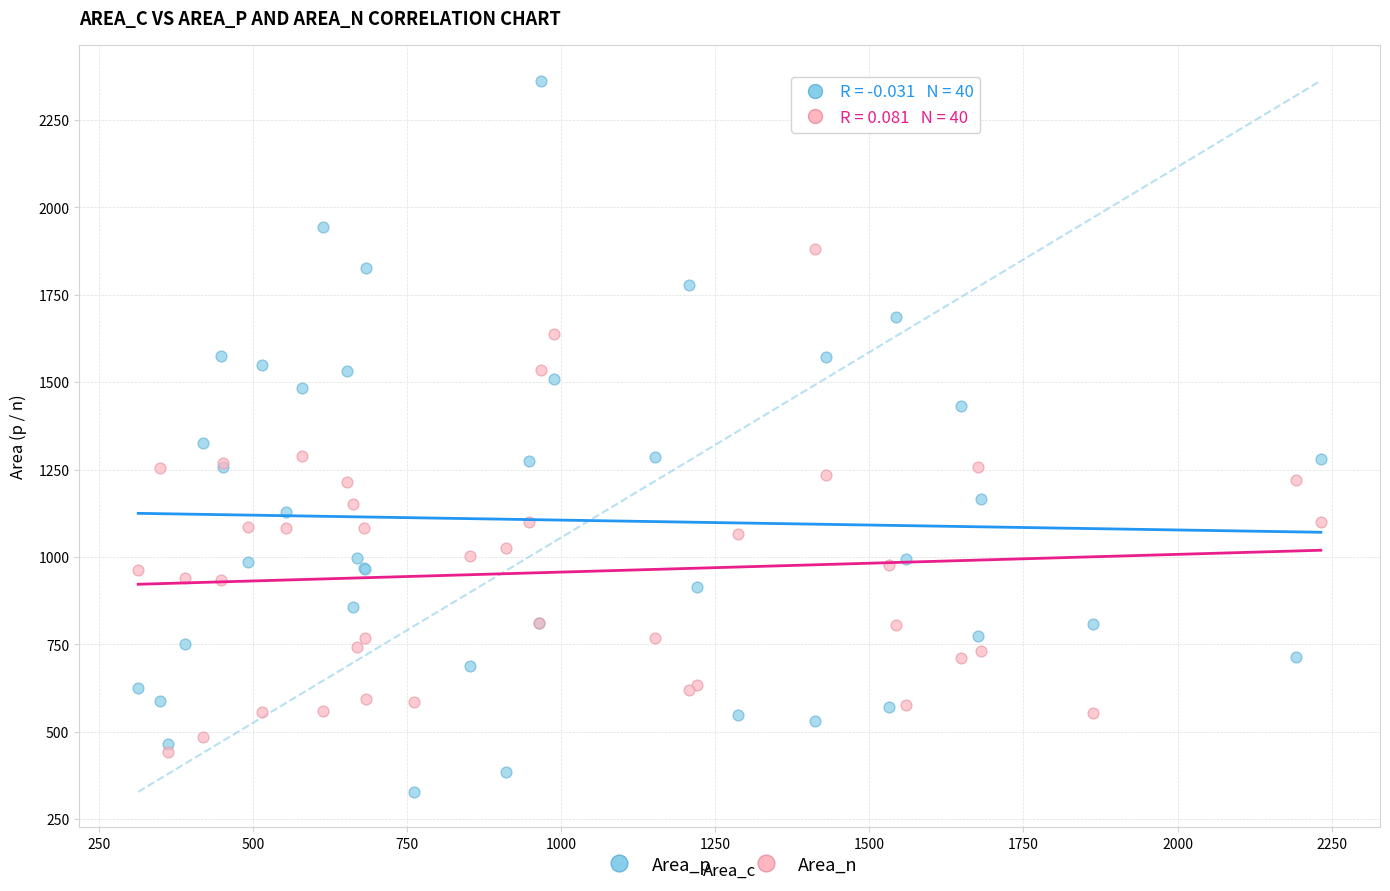

What are all the series names shown in the legend?

Area_p, Area_n